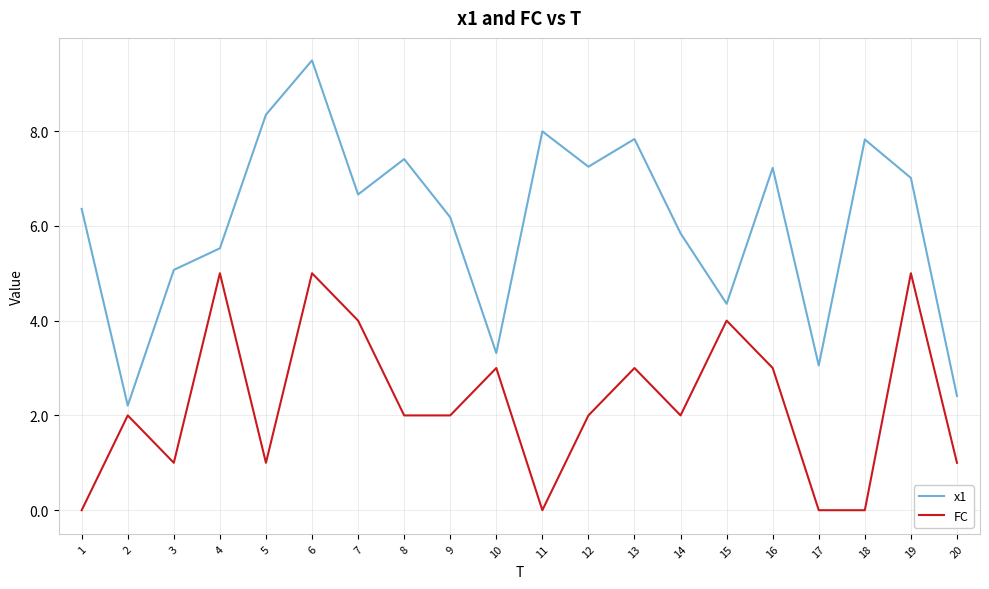

True or false: FC and x1 intersect in this chart.

False